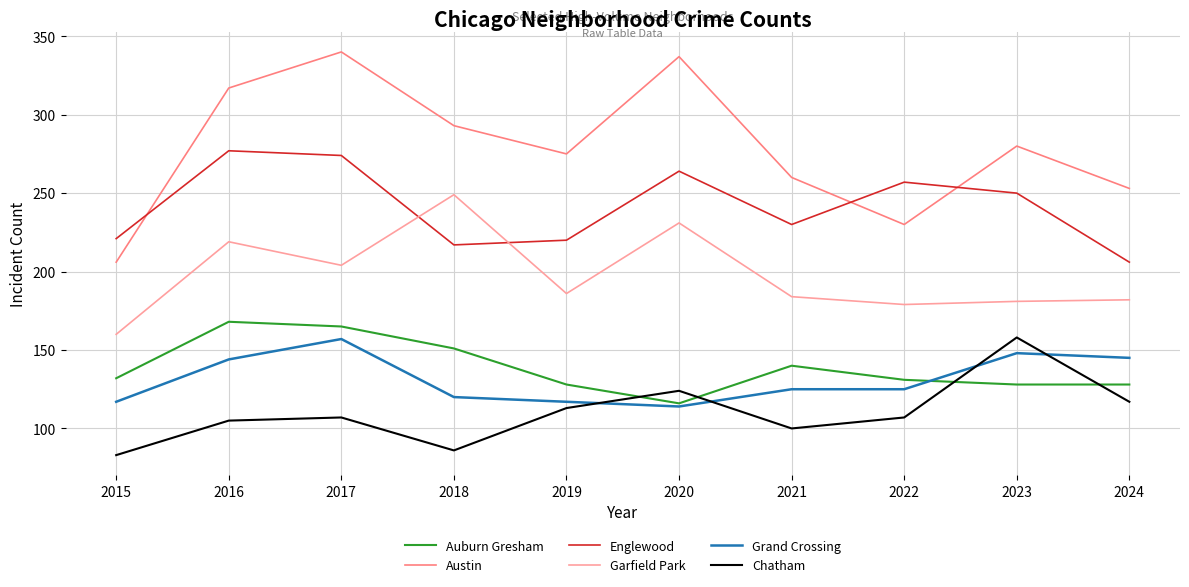

True or false: Auburn Gresham has a value of 67 at 2020.

False